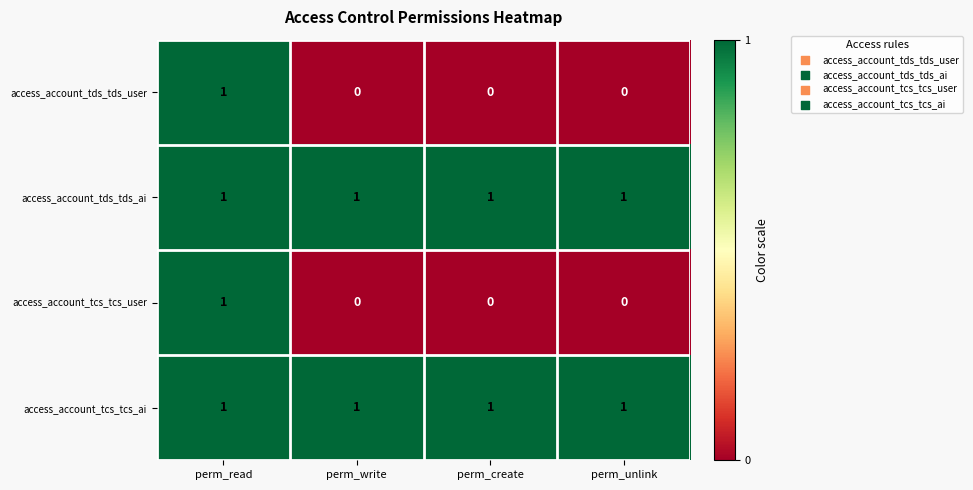

Reading right to left, transcribe all the data shown in this chart.

access_account_tds_tds_user: 0	0	0	1
access_account_tds_tds_ai: 1	1	1	1
access_account_tcs_tcs_user: 0	0	0	1
access_account_tcs_tcs_ai: 1	1	1	1